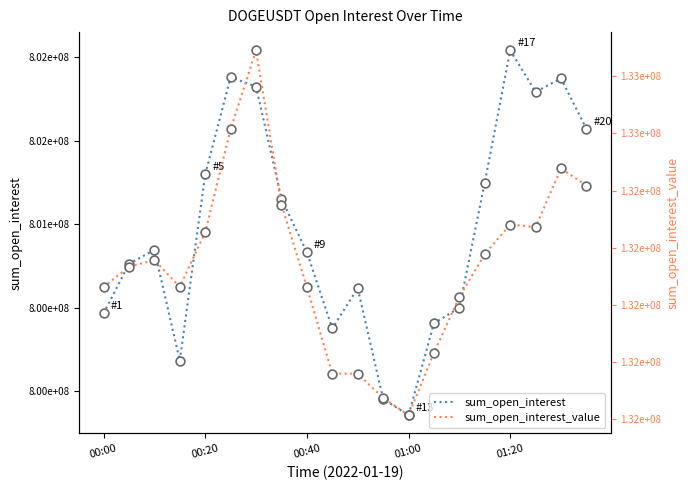

Which series contains the lowest Y value?

sum_open_interest_value